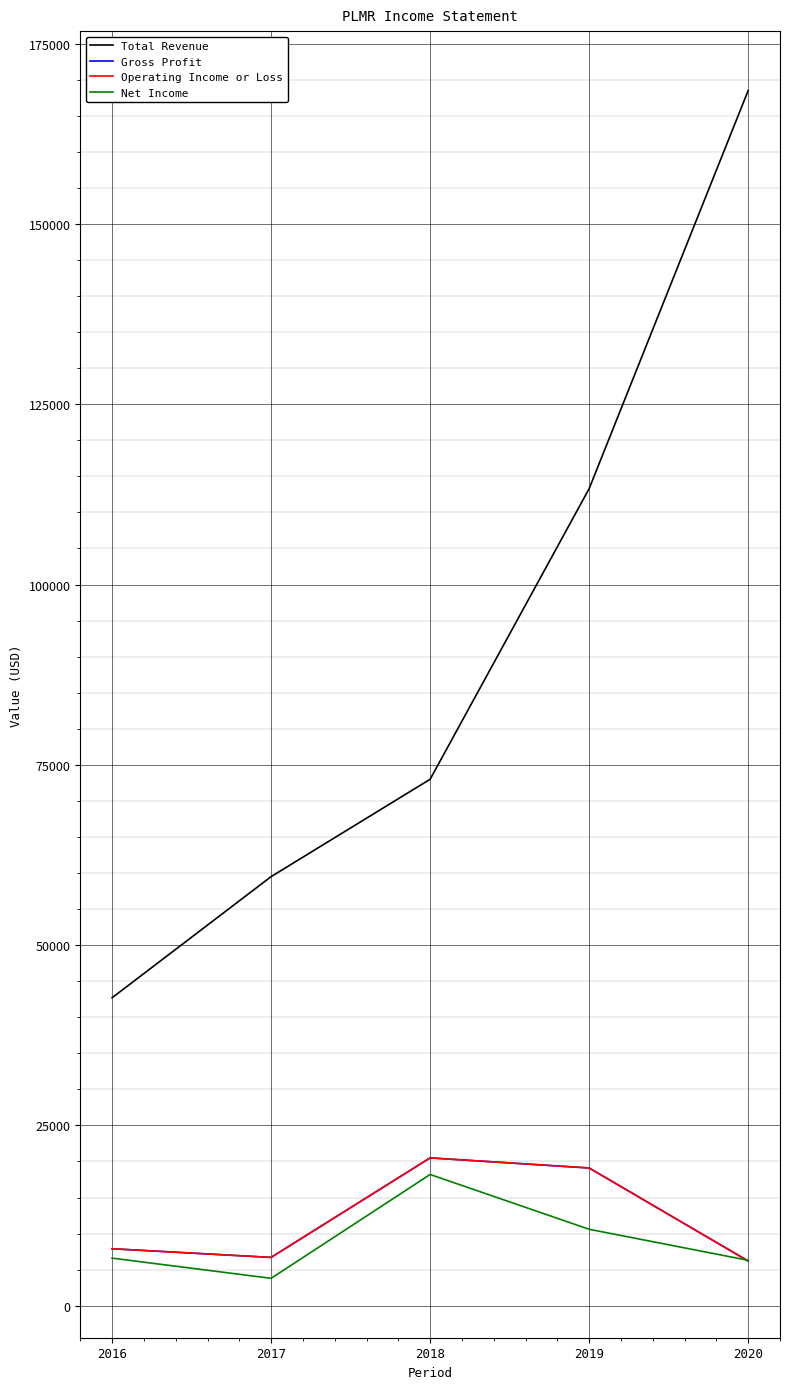

Between 2018 and 2020, which is larger?

2020